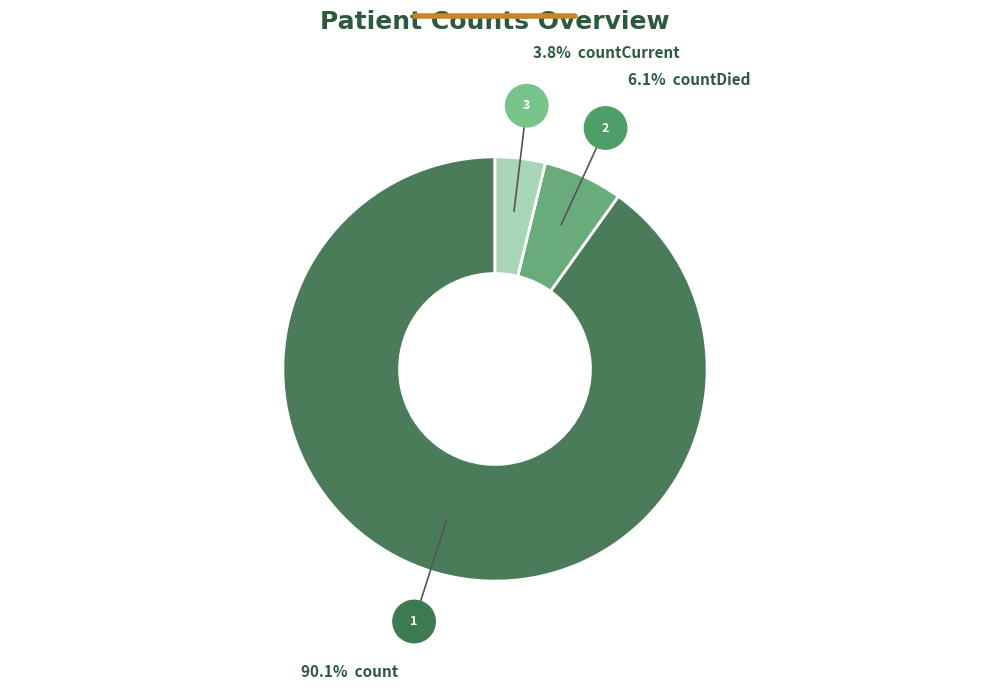

Is there any slice that represents more than half of the pie?

Yes